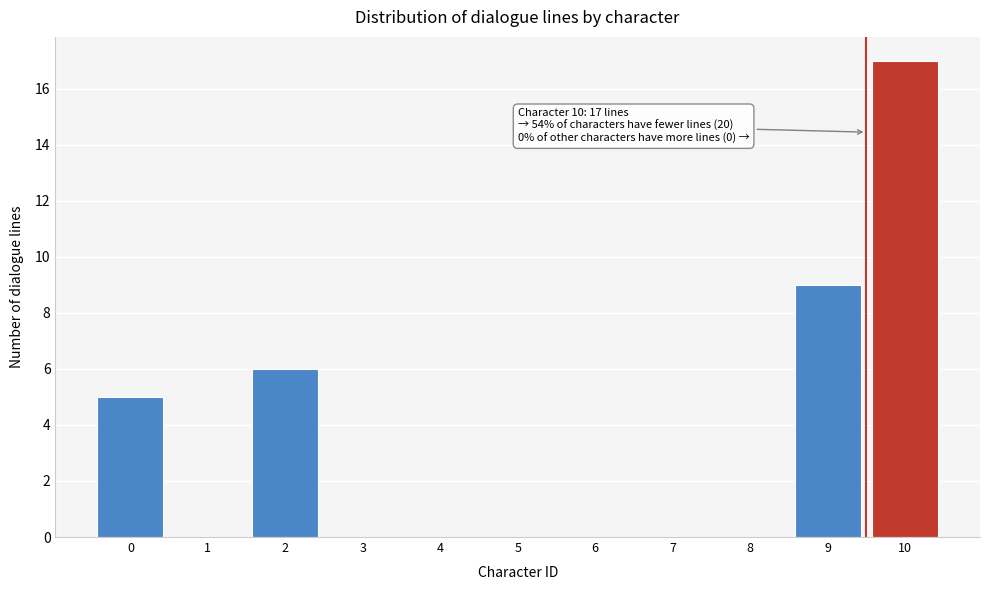

Reading left to right, what are all the values shown in this chart?

0=5	1=0	2=6	3=0	4=0	5=0	6=0	7=0	8=0	9=9	10=17